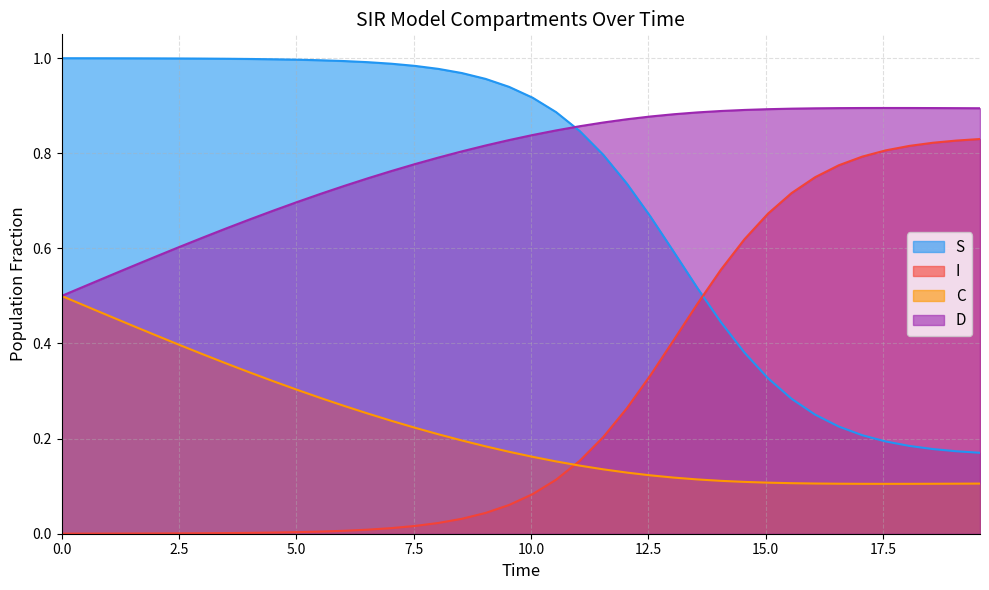

True or false: I and D cross at least once.

False